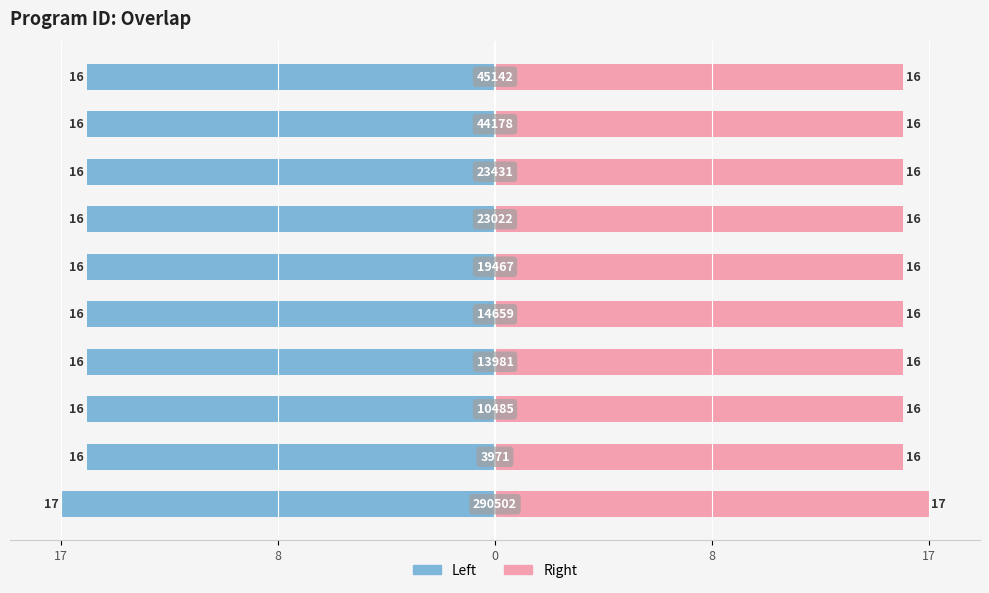

Which label corresponds to the smallest value in the chart?

3971